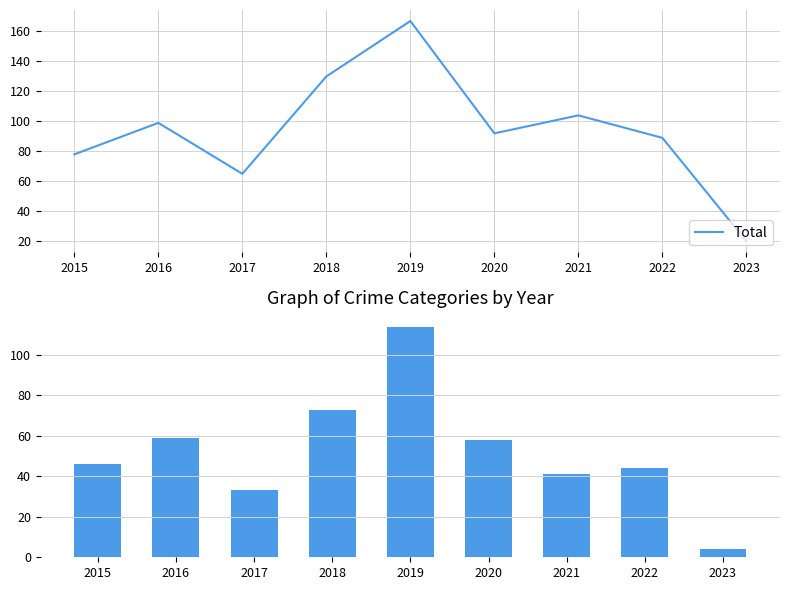

How many series are shown in this chart?

2